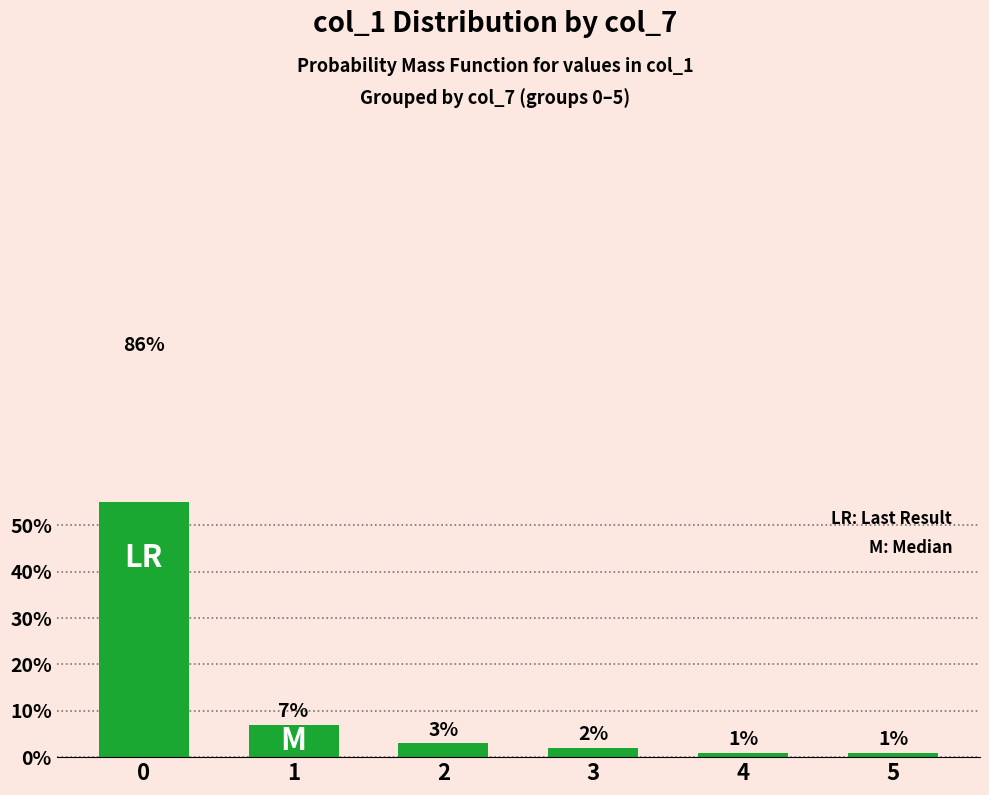

What is the value of the 5th bar from the left?

1